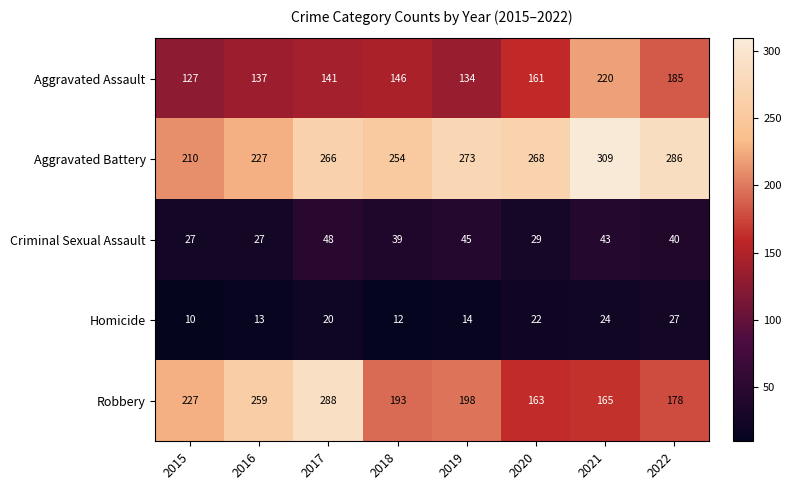

Rank the series by their maximum value, from highest to lowest.

Aggravated Battery, Robbery, Aggravated Assault, Criminal Sexual Assault, Homicide